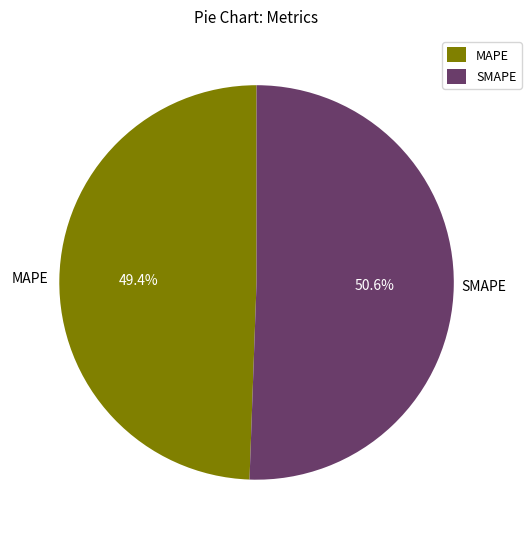

Count the number of slices in the pie.

2